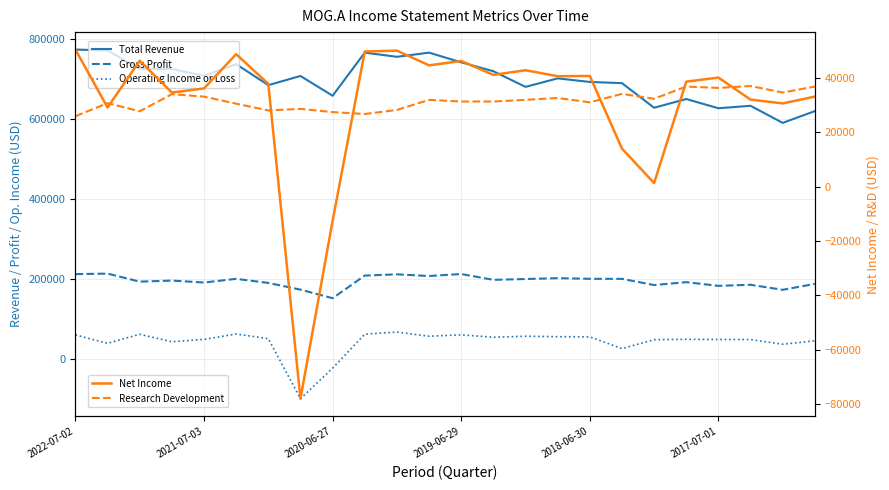

True or false: Gross Profit and Total Revenue cross at least once.

False